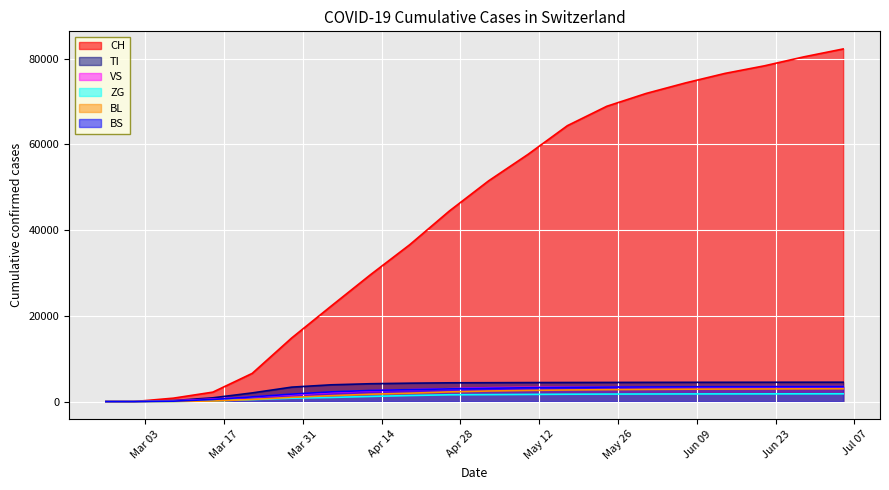

At 2020-06-14, list the series in order from smallest to largest.

ZG, BL, VS, BS, TI, CH